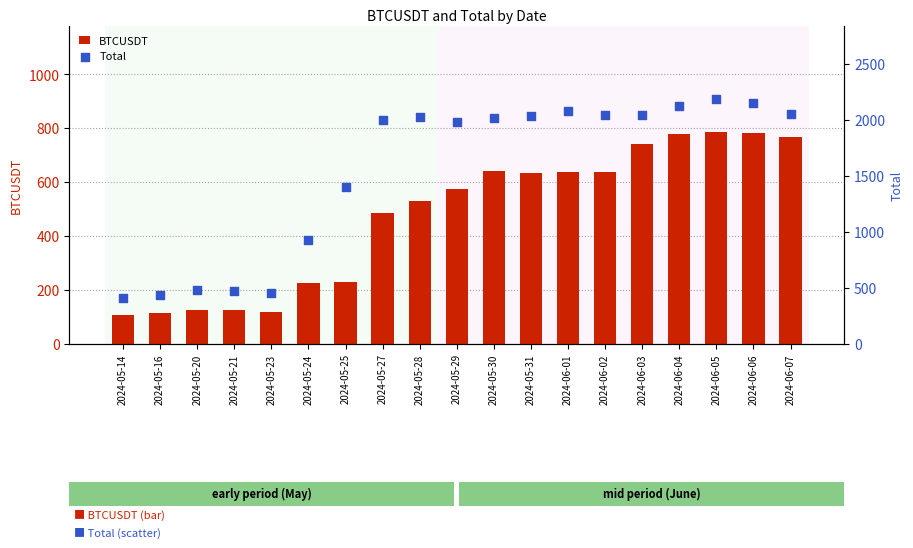

Is the value of Total at 2024-06-03 greater than the value of BTCUSDT at 2024-05-29?

Yes